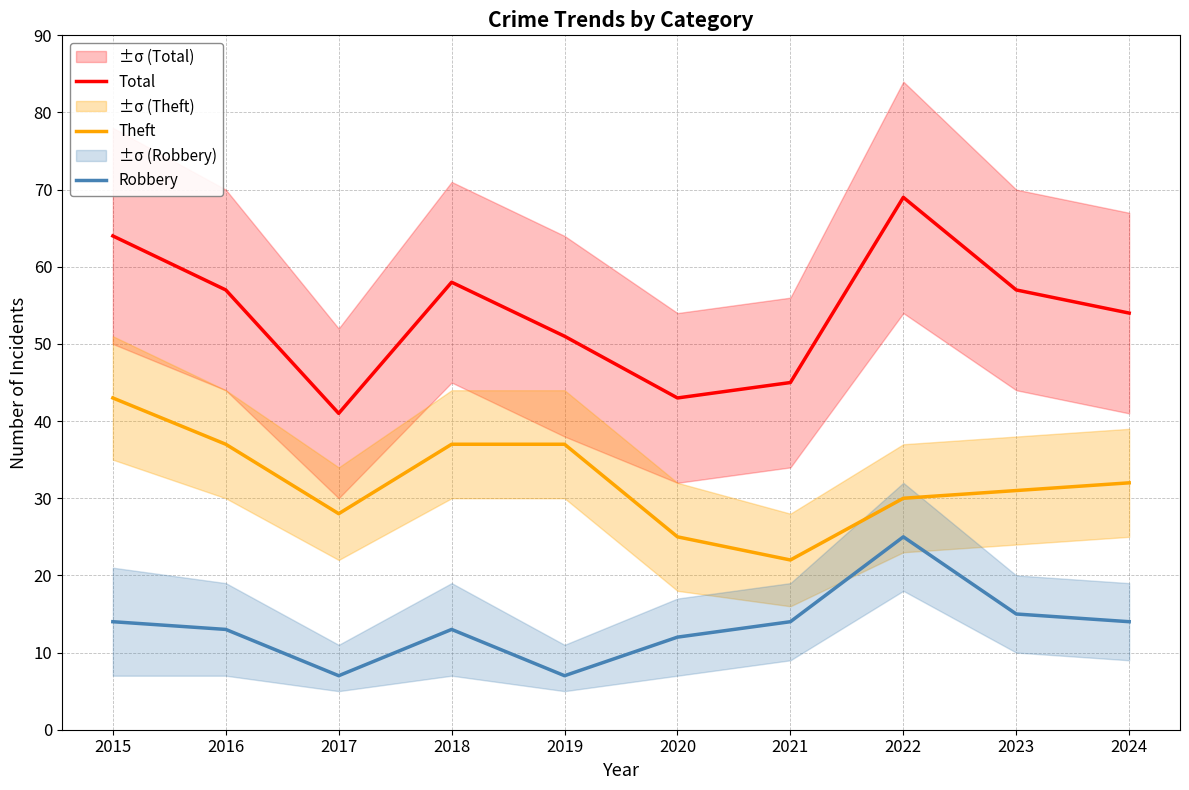

How many values in the Total series are below 57?

5